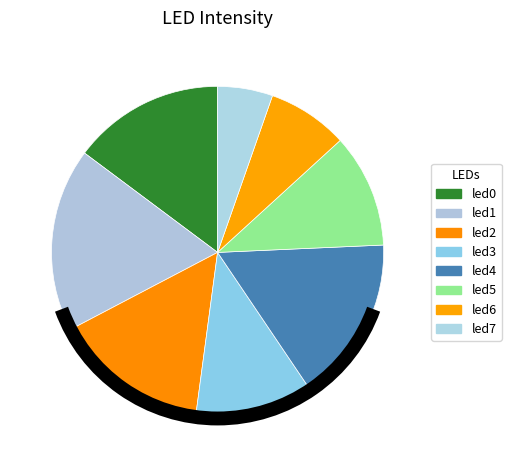

Does any single category account for the majority?

No